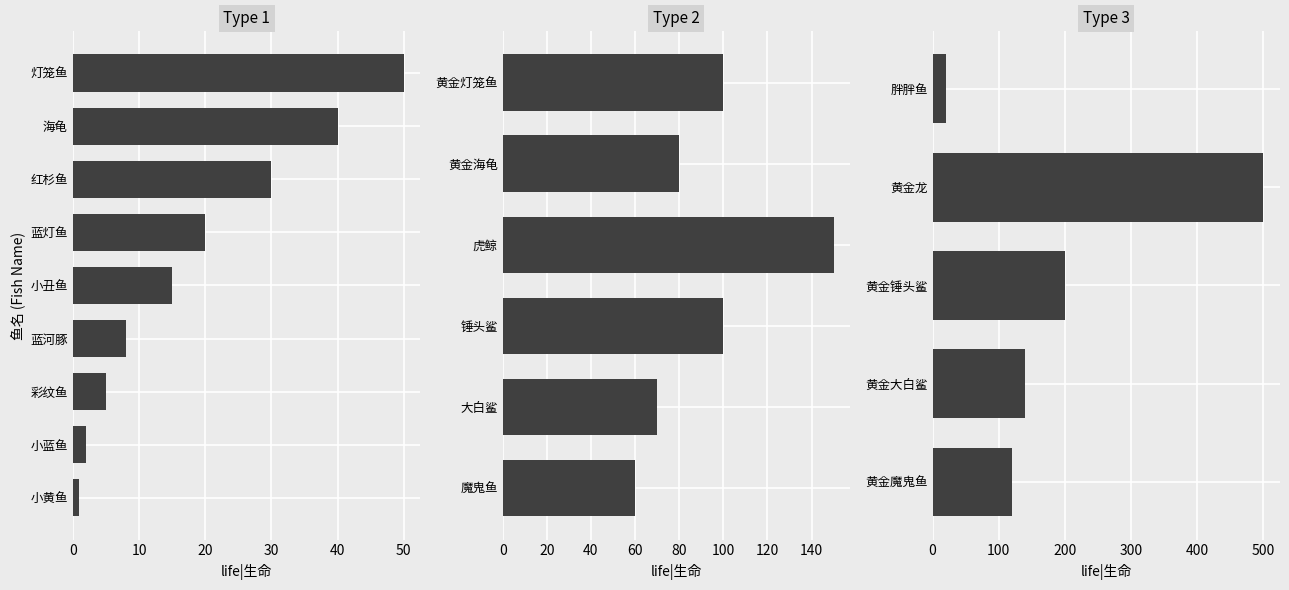

Which series has the largest range (max minus min)?

type 3